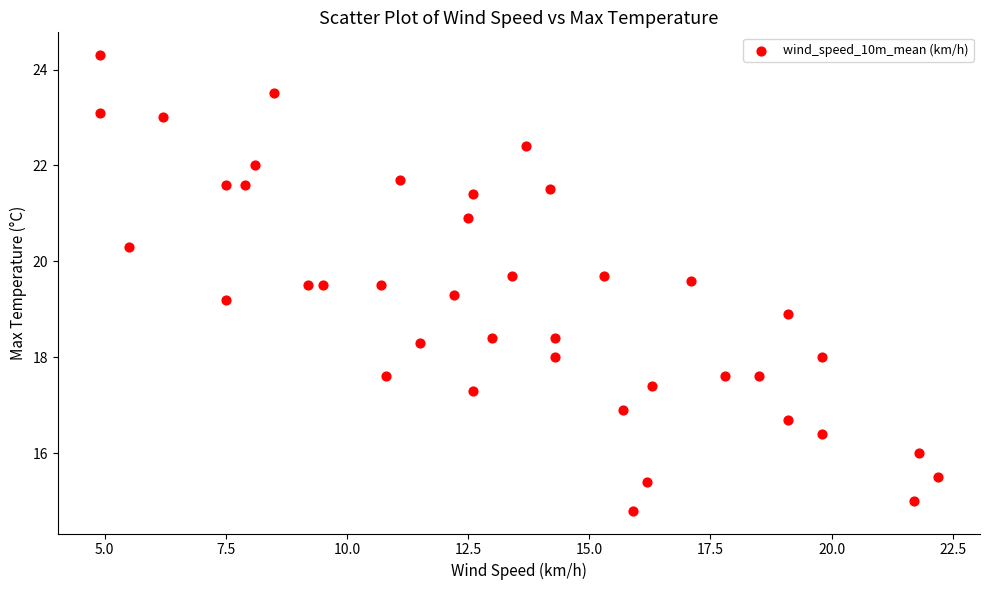

What is the range of X values (max minus min)?

17.3